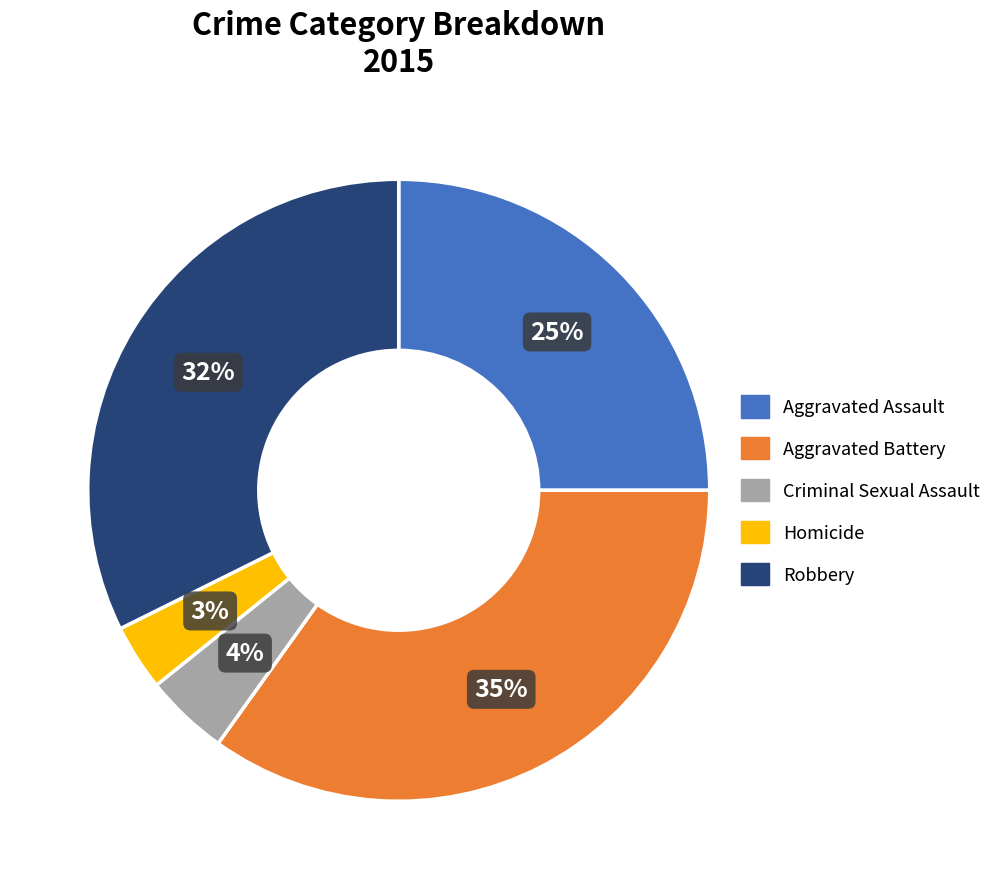

Rank the categories by value from lowest to highest.

Homicide, Criminal Sexual Assault, Aggravated Assault, Robbery, Aggravated Battery